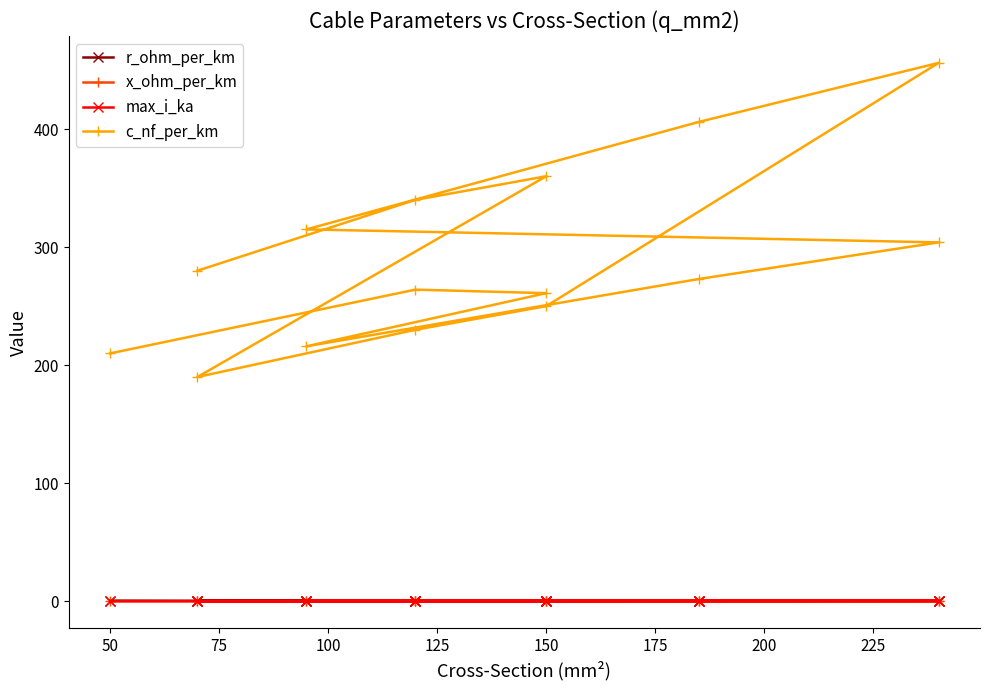

At which label does x_ohm_per_km reach its peak?

100